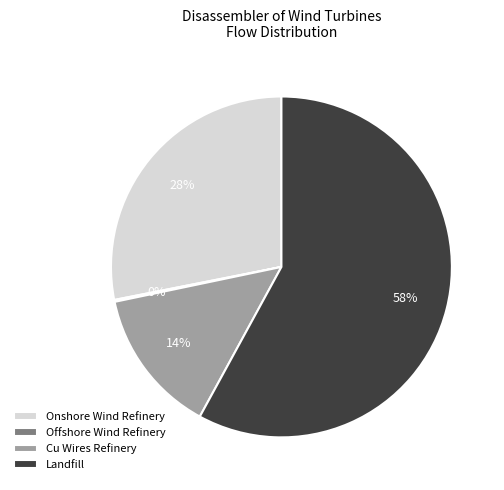

The Cu Wires Refinery slice represents 14% of the pie. True or false?

True